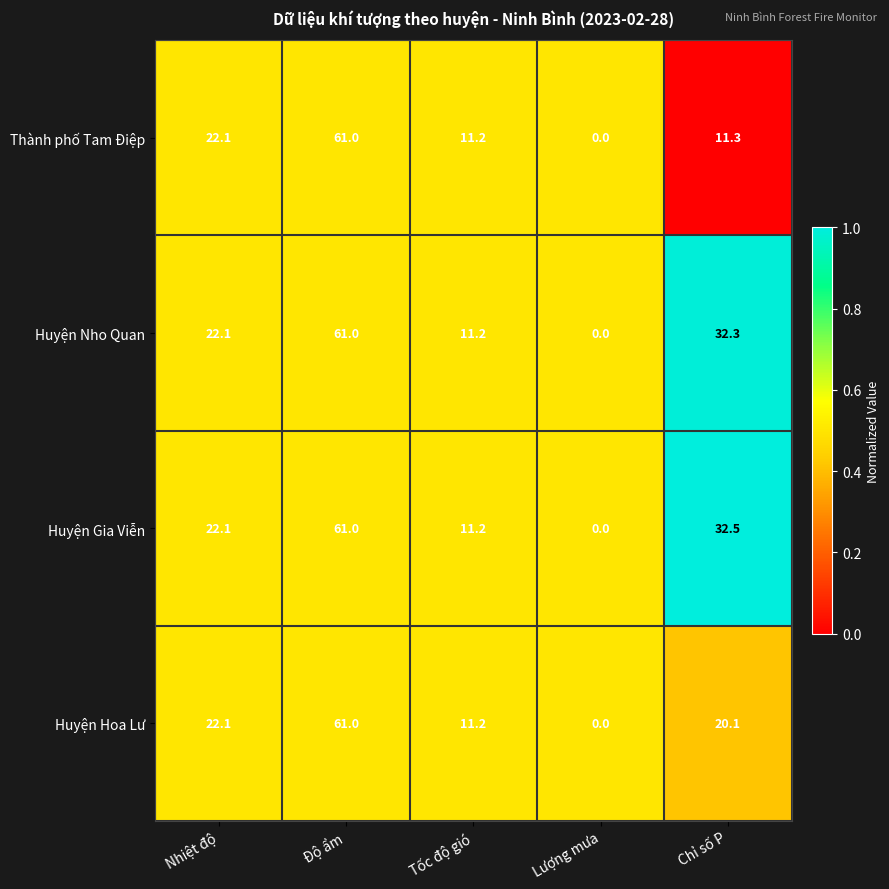

Reading left to right, transcribe all the data shown in this chart.

Thành phố Tam Điệp: Nhiệt độ=22.1	Độ ẩm=61.0	Tốc độ gió=11.2	Lượng mưa=0.0	Chỉ số P=11.3
Huyện Nho Quan: Nhiệt độ=22.1	Độ ẩm=61.0	Tốc độ gió=11.2	Lượng mưa=0.0	Chỉ số P=32.3
Huyện Gia Viễn: Nhiệt độ=22.1	Độ ẩm=61.0	Tốc độ gió=11.2	Lượng mưa=0.0	Chỉ số P=32.5
Huyện Hoa Lư: Nhiệt độ=22.1	Độ ẩm=61.0	Tốc độ gió=11.2	Lượng mưa=0.0	Chỉ số P=20.1